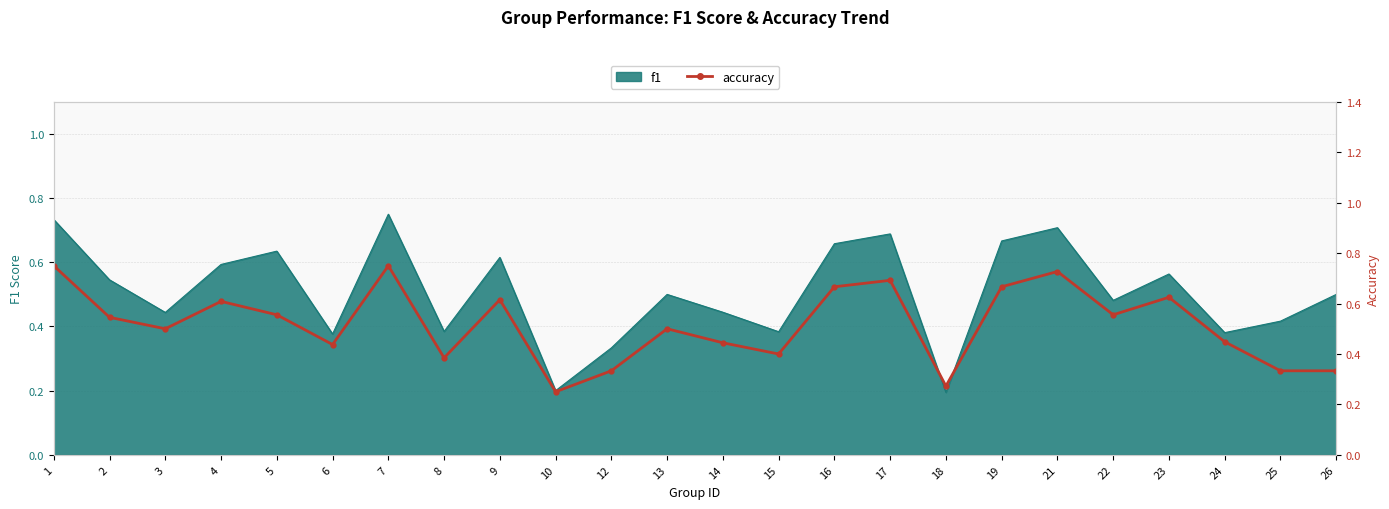

Where is the first local minimum?

3